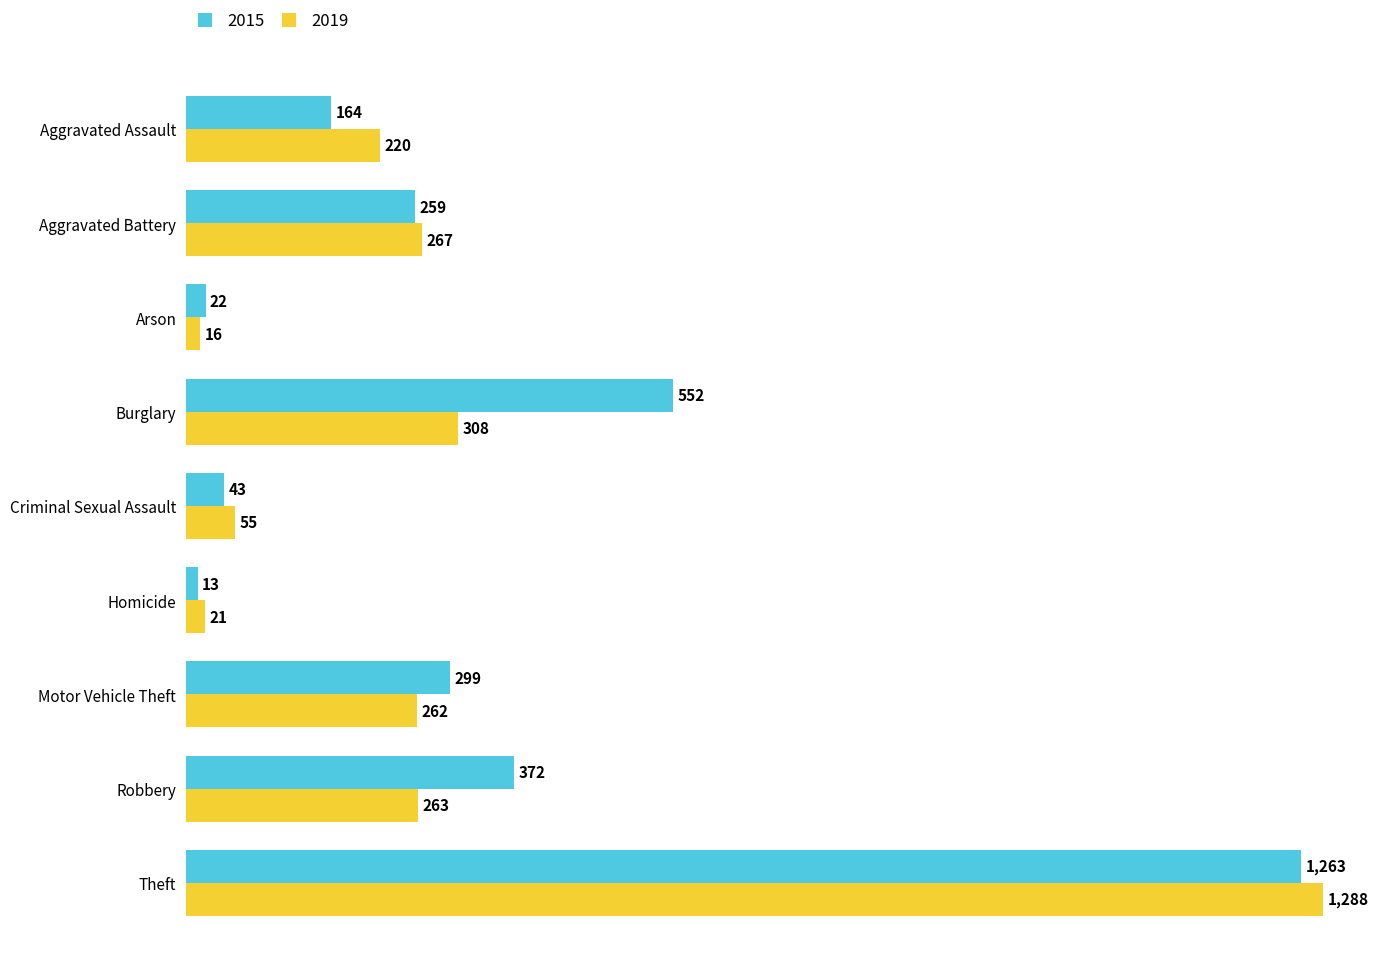

How many data points does each series have?

9